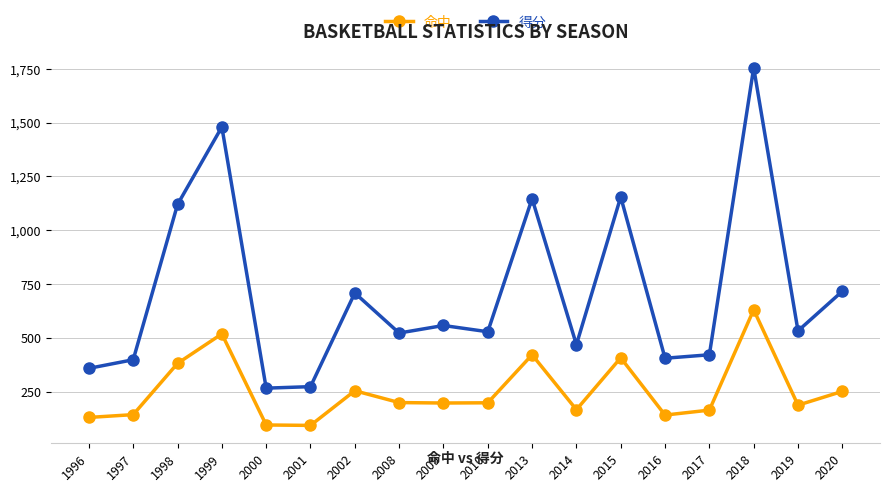

At which category is the sum across all series the highest?

2018